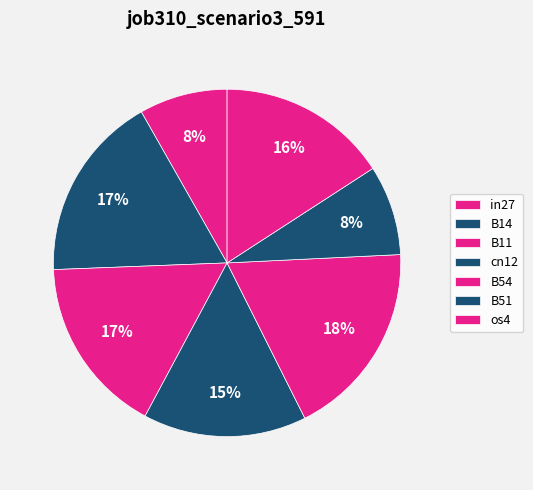

Is it true that B54 is 7% of the pie?

False